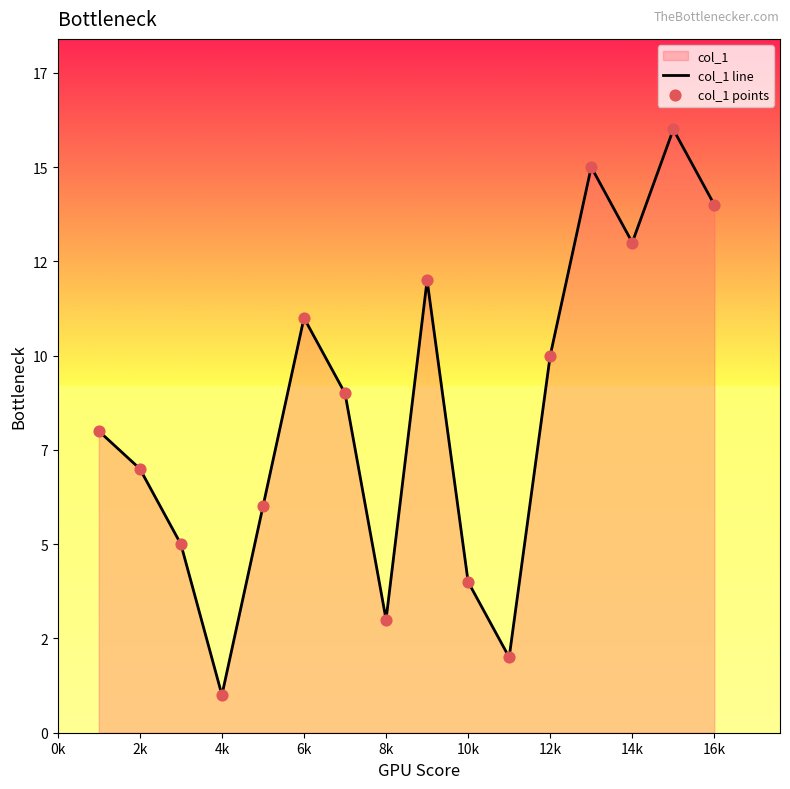

Which series has the largest total across all categories?

col_1 line